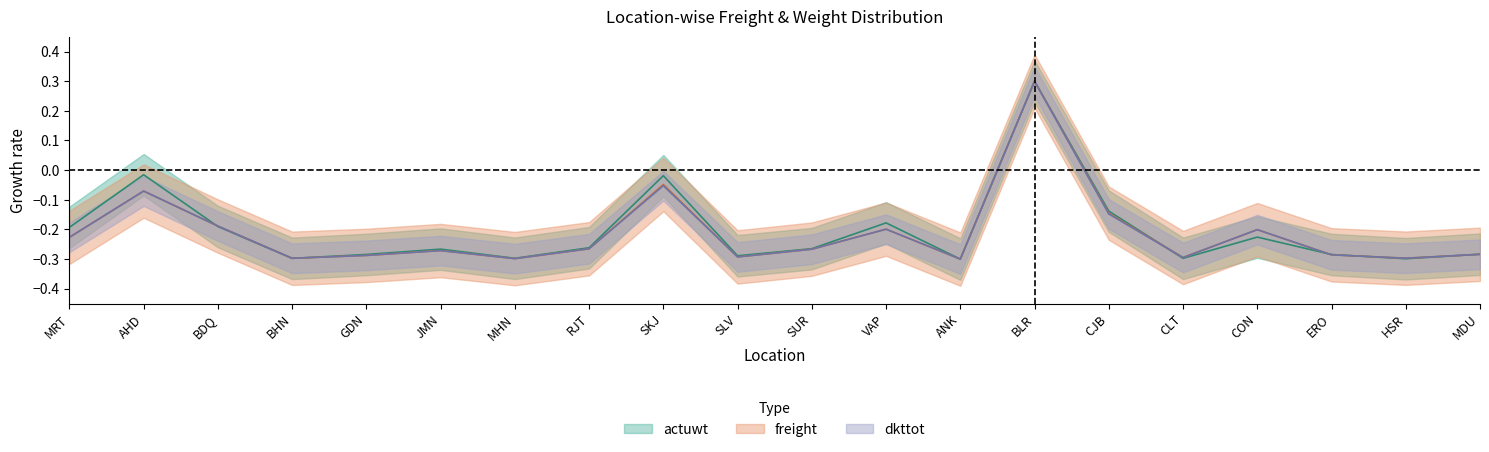

The value of actuwt at ERO is -0.5. True or false?

False